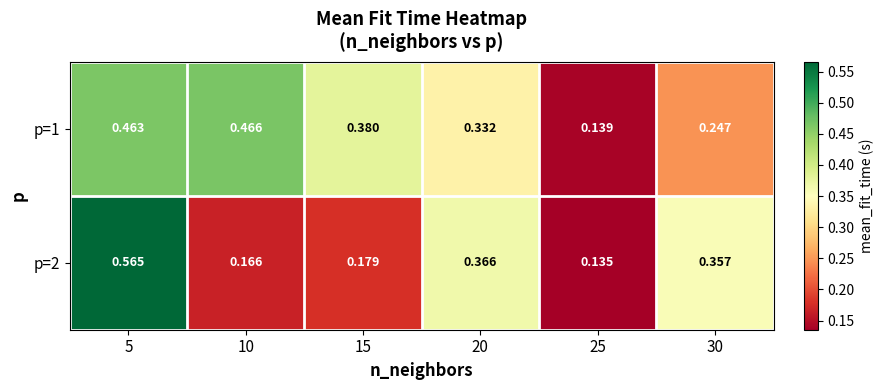

Is the value of p=1 at 5 greater than the value of p=2 at 10?

Yes